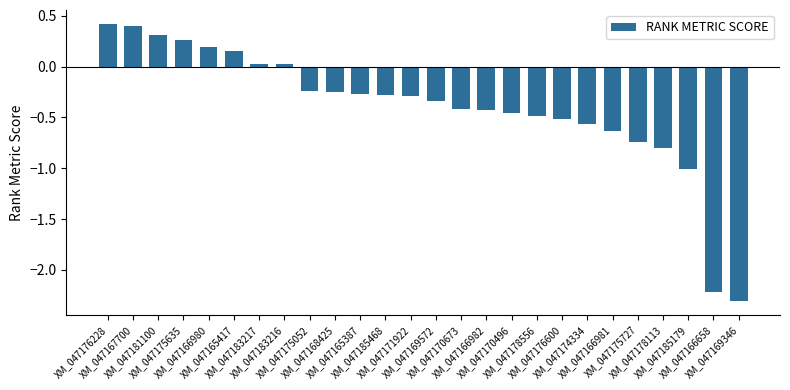

What is the value of the 24th bar from the left?

-1.0